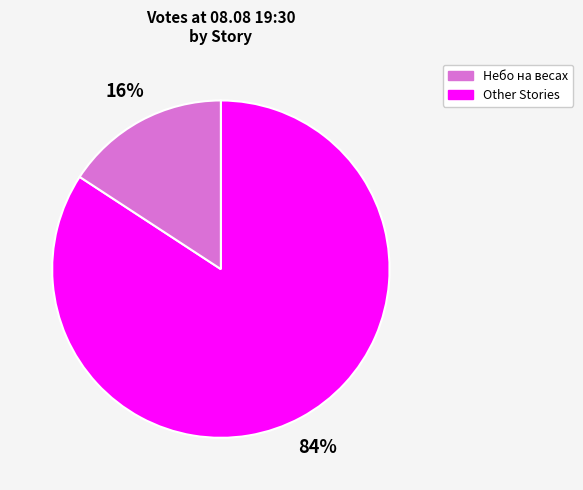

To the nearest percent, what is the difference between the largest and smallest slice percentages?

68%